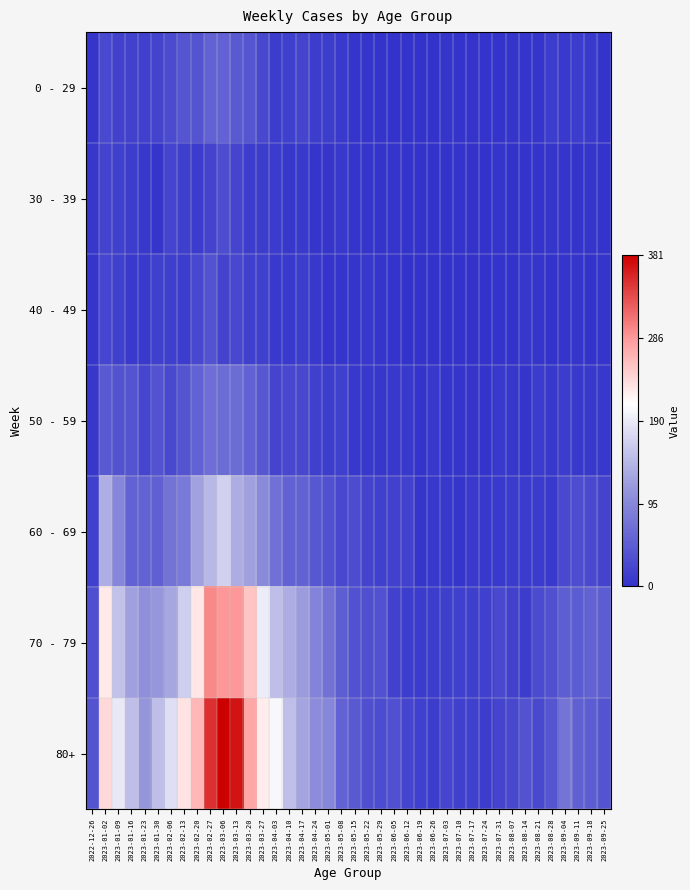

At which category is the sum across all series the highest?

2023-03-06